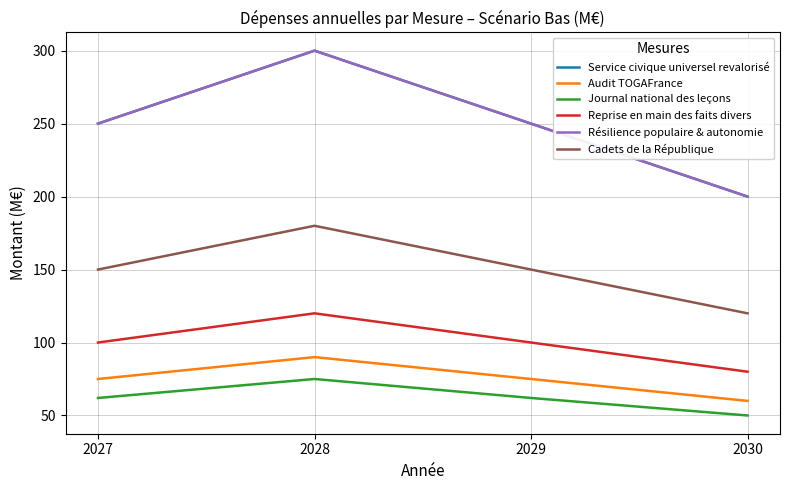

True or false: Résilience populaire & autonomie and Service civique universel revalorisé intersect in this chart.

False